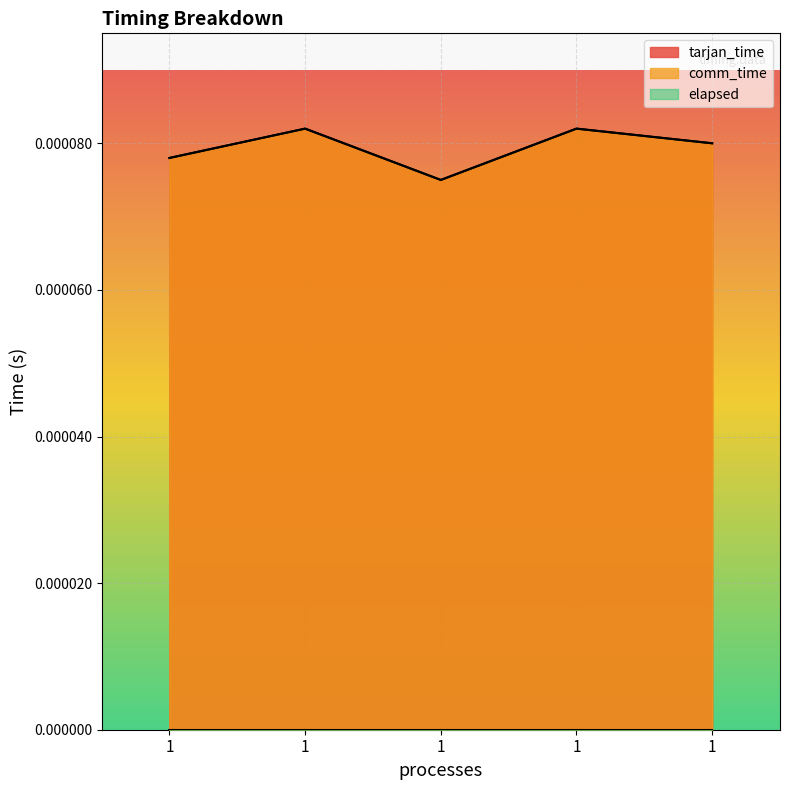

True or false: elapsed has more than 2 points higher than both neighbors.

False